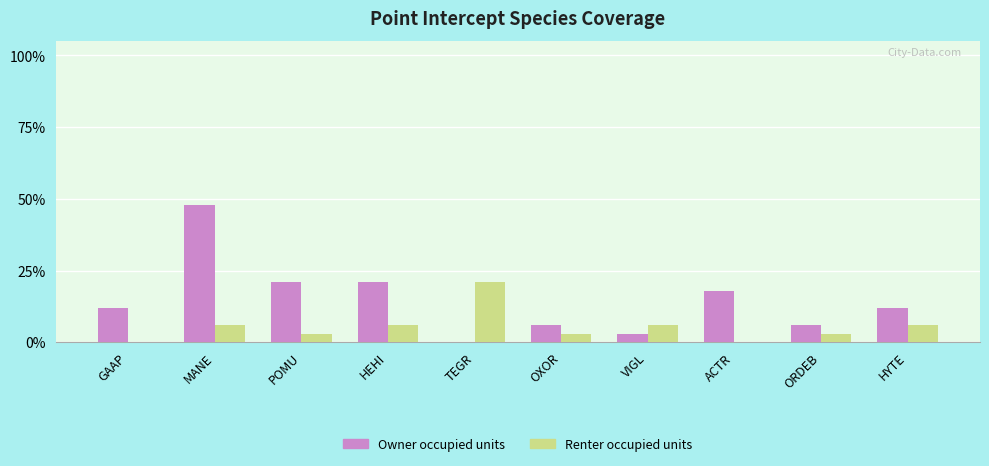

Which series has the widest spread of values?

Owner occupied units